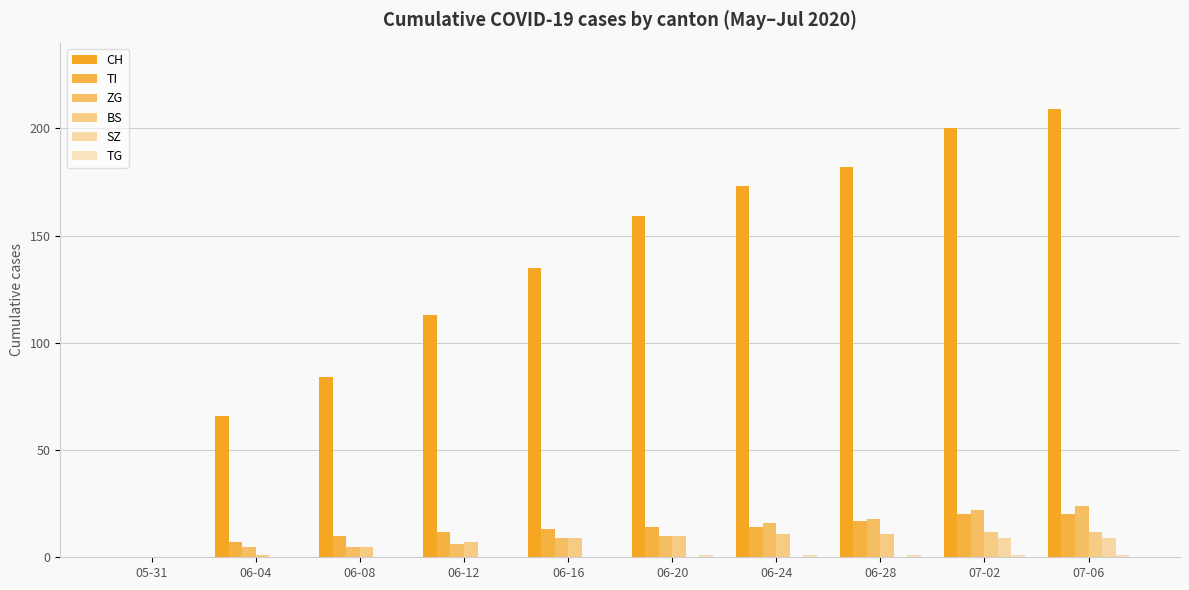

True or false: CH has a value of 116 at 06-24.

False